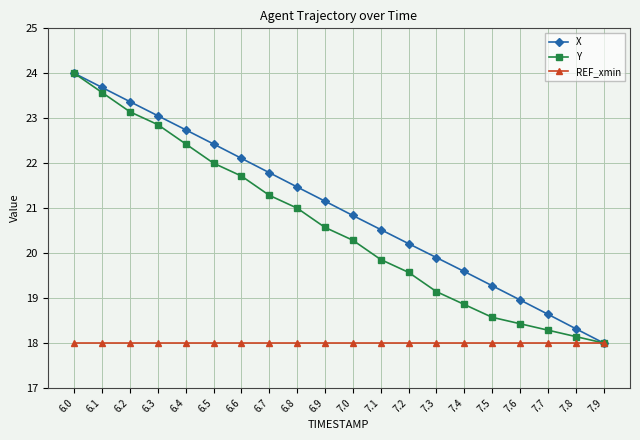

True or false: X has more than 2 points higher than both neighbors.

False